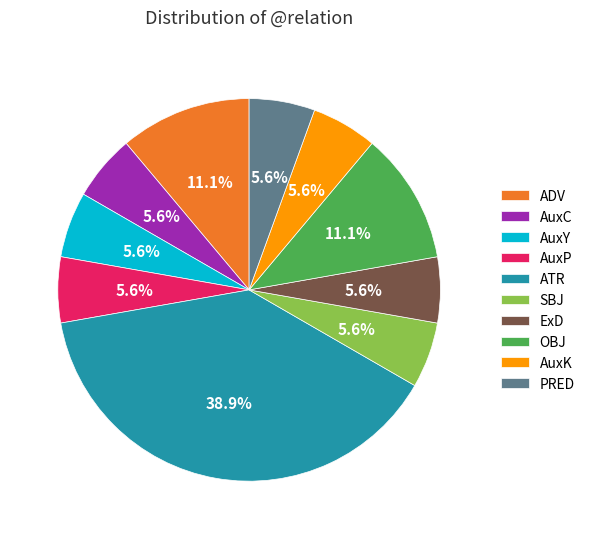

Combined, do AuxY and AuxP account for over 50%?

No